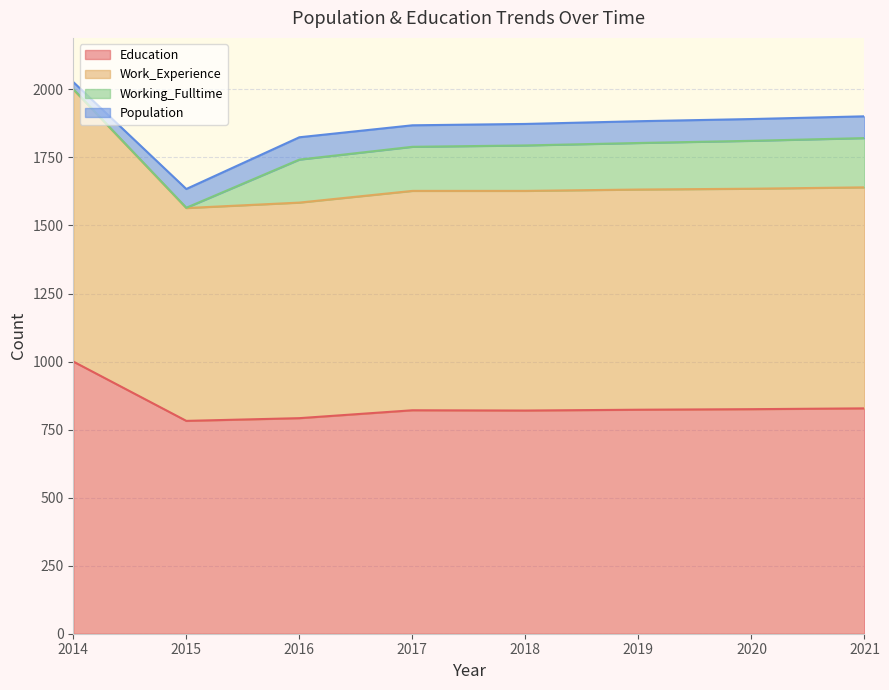

Which series has the largest total across all categories?

Work_Experience